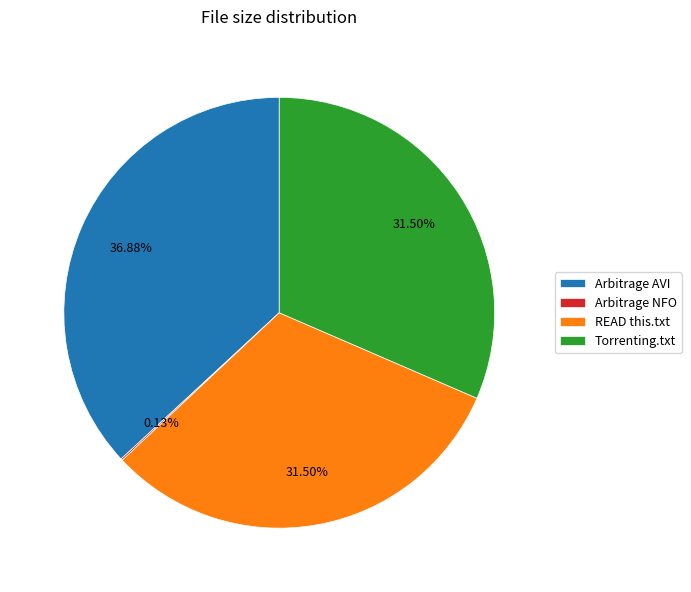

What is the ratio of the value at READ this.txt to the value at Torrenting.txt?

1.0